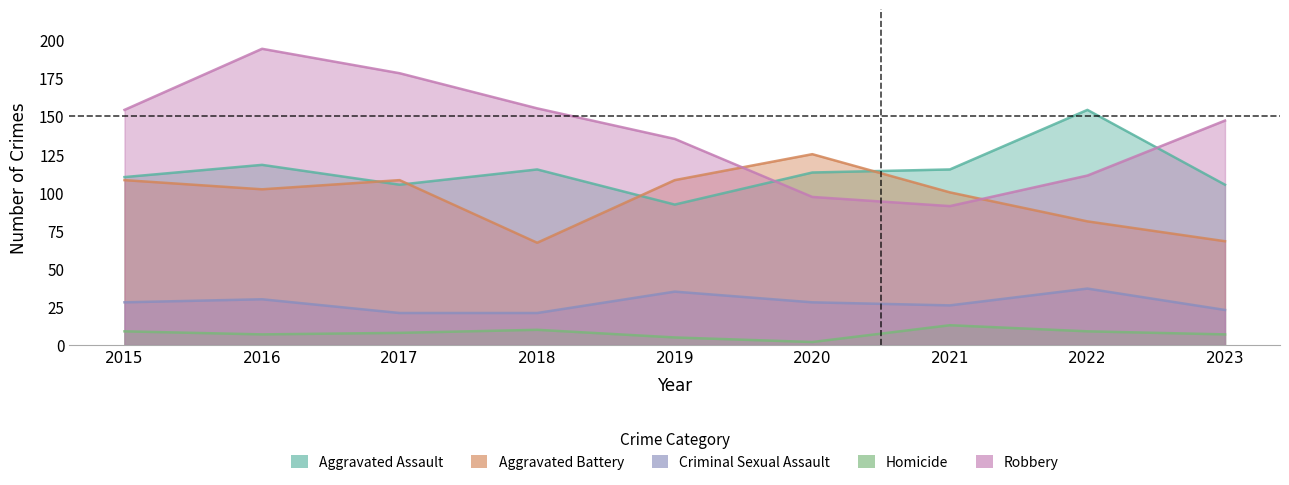

At which label is Robbery closest to 142?

2023